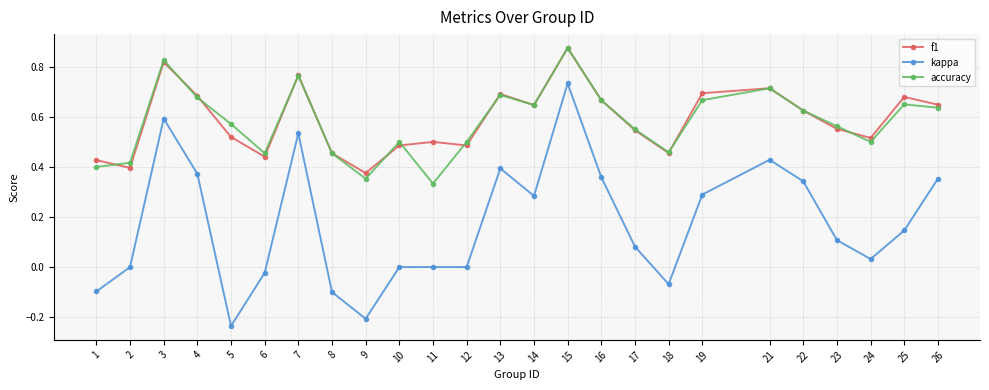

What are all the series names shown in the legend?

f1, kappa, accuracy